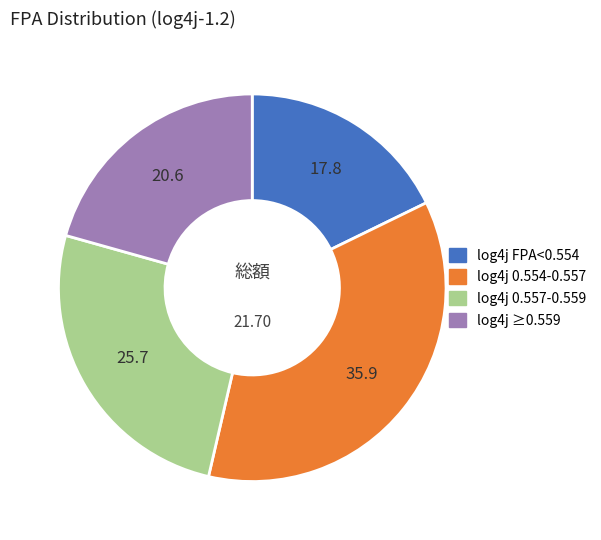

Is there a majority slice in this chart?

No